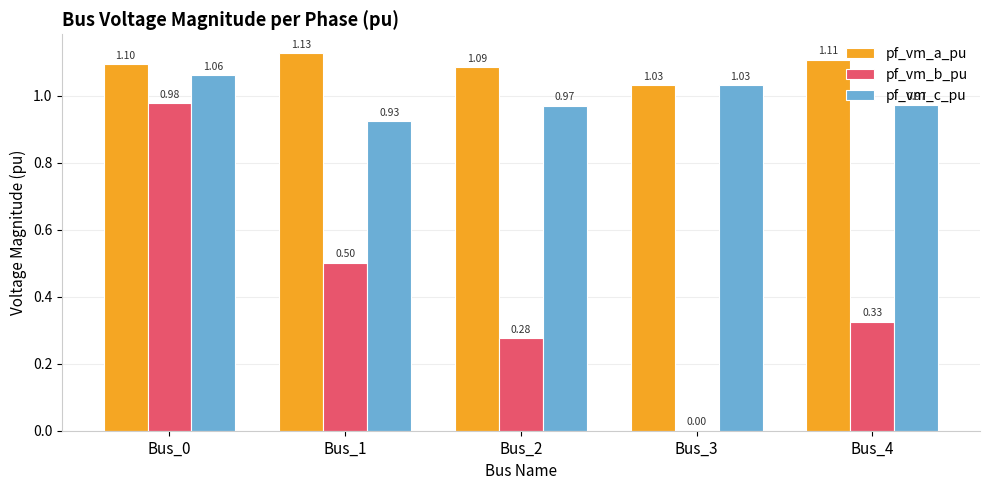

What is the approximate value of pf_vm_a_pu at Bus_0?

1.1